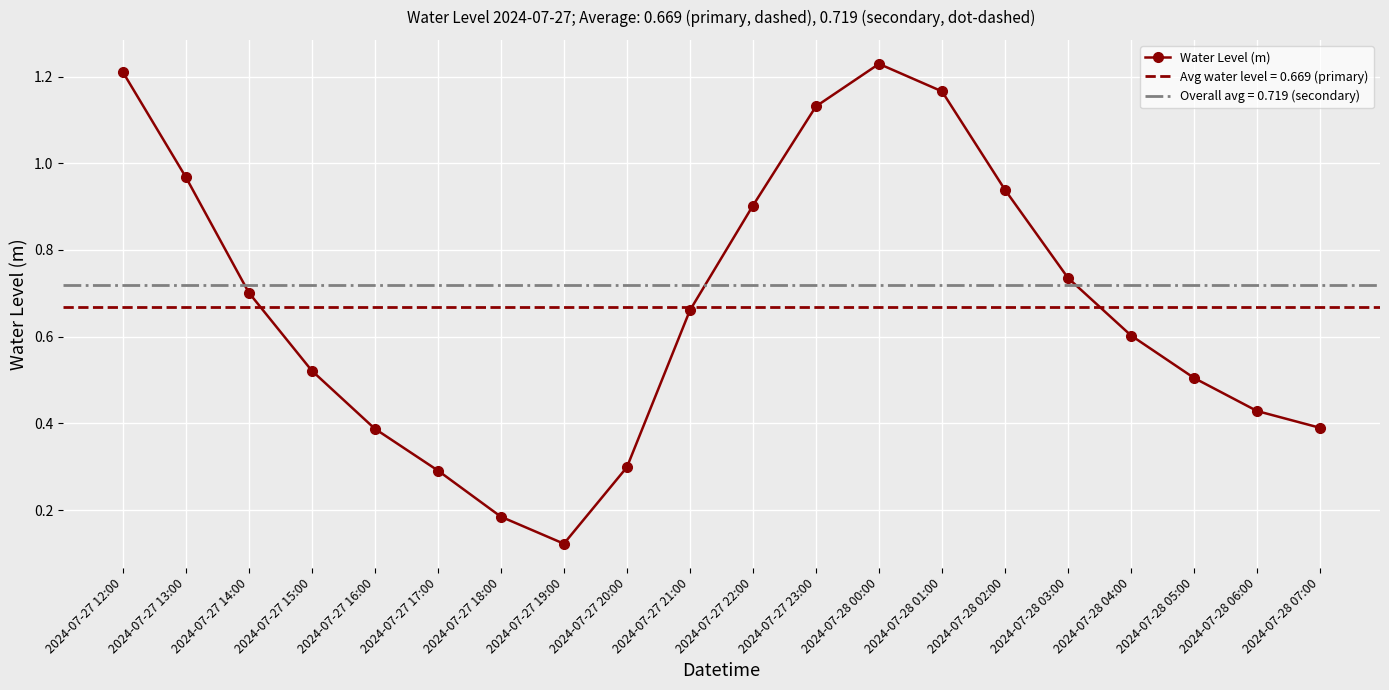

Reading right to left, transcribe all the data shown in this chart.

2024-07-28 07:00=0.4	2024-07-28 06:00=0.4	2024-07-28 05:00=0.5	2024-07-28 04:00=0.6	2024-07-28 03:00=0.7	2024-07-28 02:00=0.9	2024-07-28 01:00=1.2	2024-07-28 00:00=1.2	2024-07-27 23:00=1.1	2024-07-27 22:00=0.9	2024-07-27 21:00=0.7	2024-07-27 20:00=0.3	2024-07-27 19:00=0.1	2024-07-27 18:00=0.2	2024-07-27 17:00=0.3	2024-07-27 16:00=0.4	2024-07-27 15:00=0.5	2024-07-27 14:00=0.7	2024-07-27 13:00=1.0	2024-07-27 12:00=1.2